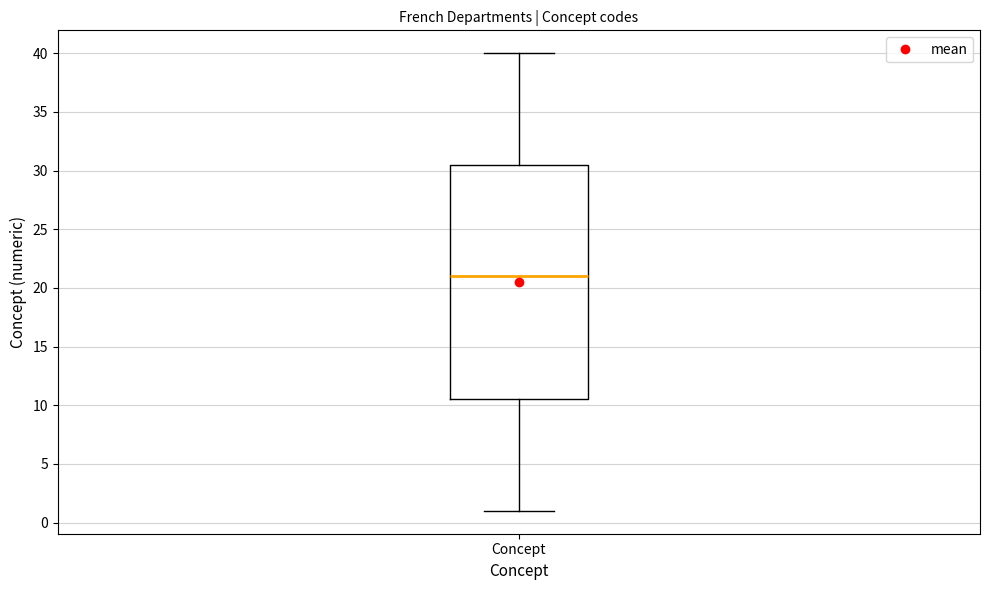

Read this box plot against the y-axis: the position of the median line, the range covered by the box, and the ends of both whiskers. The values are not printed on the chart, so give them approximately, as read against the axis.

median 21.0, box 10.5 to 30.5, whiskers 1.0 to 40.0